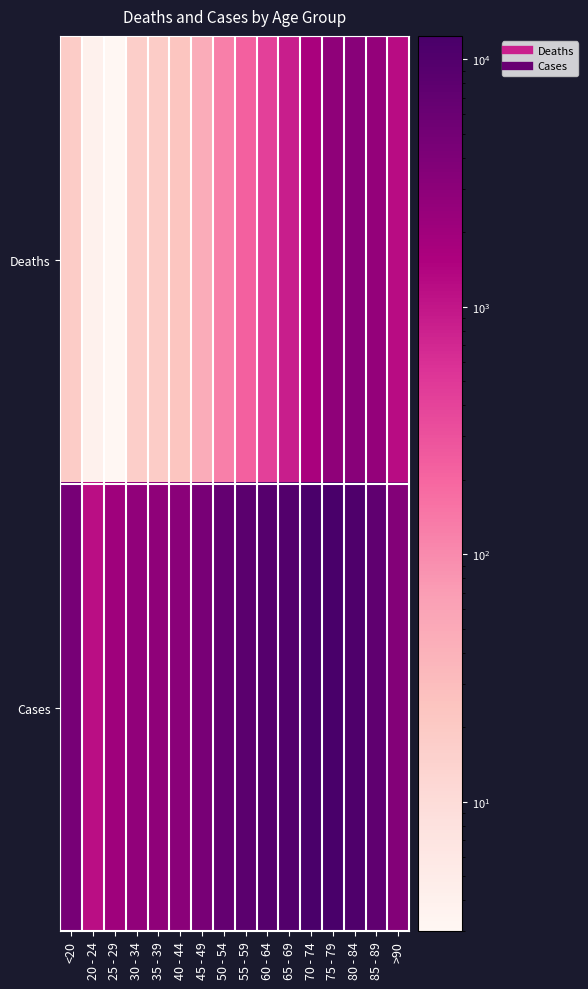

Which series changed the most between 30 - 34 and 60 - 64?

Cases